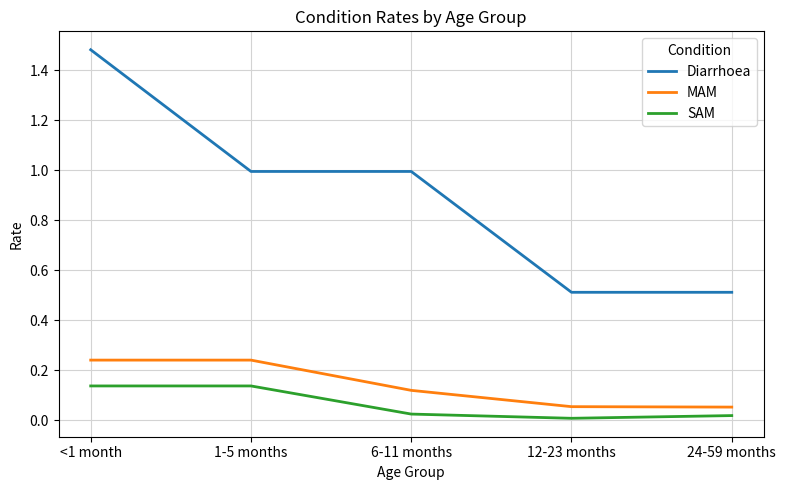

Which series has the largest total across all categories?

Diarrhoea